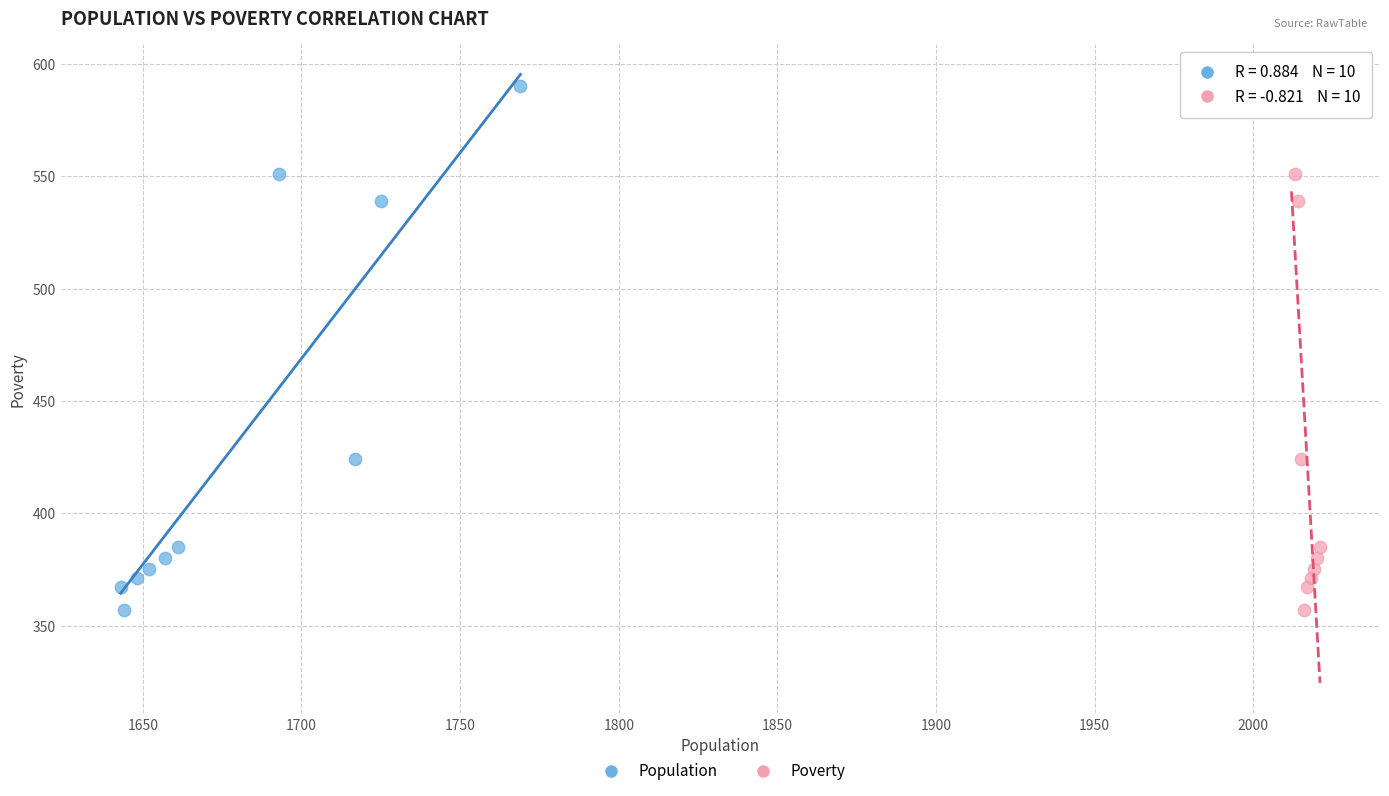

What are all the series names shown in the legend?

Population, Poverty